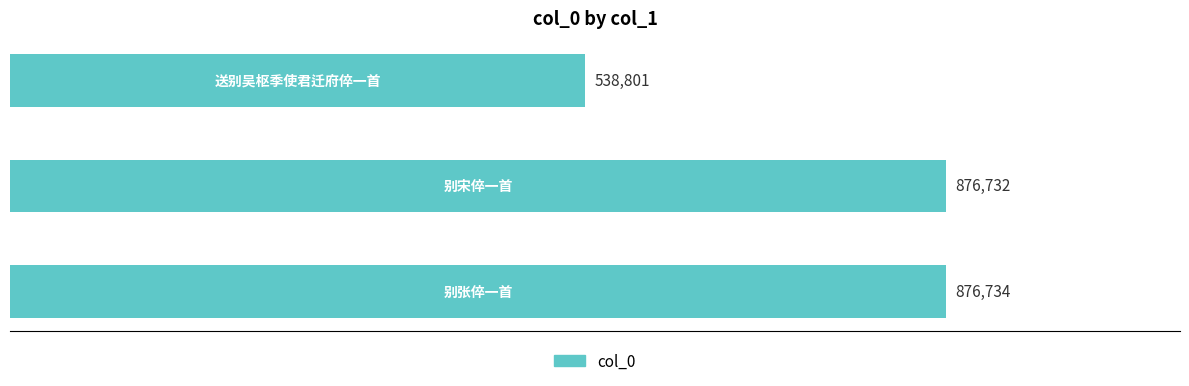

Are the bars horizontal?

Yes